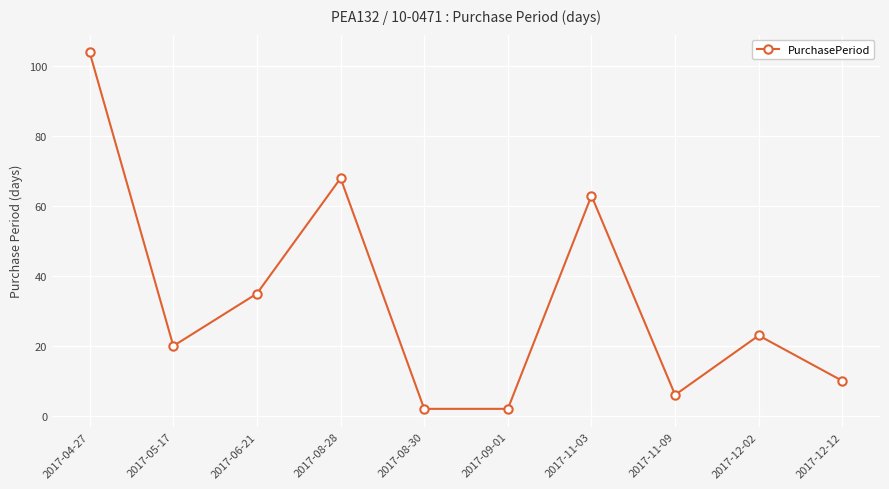

How many categories are shown in the chart?

10